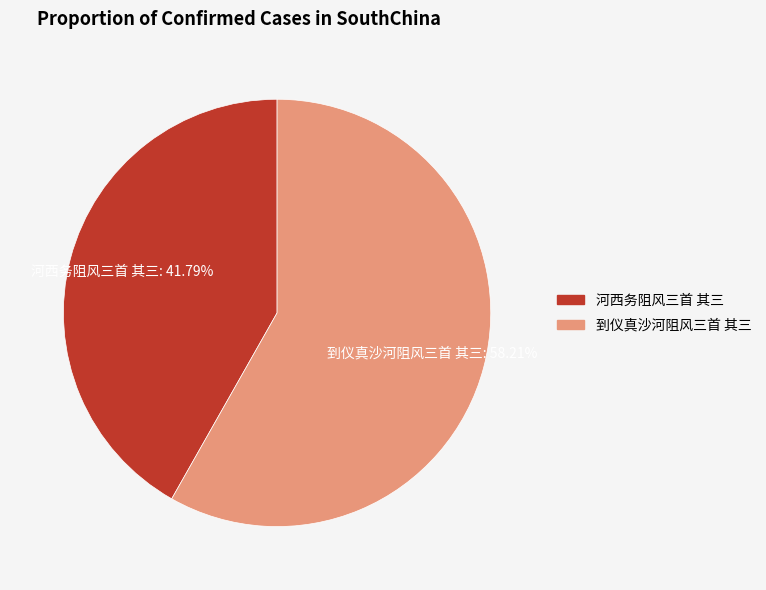

What portion of the pie excludes 河西务阻风三首 其三?

58.2%